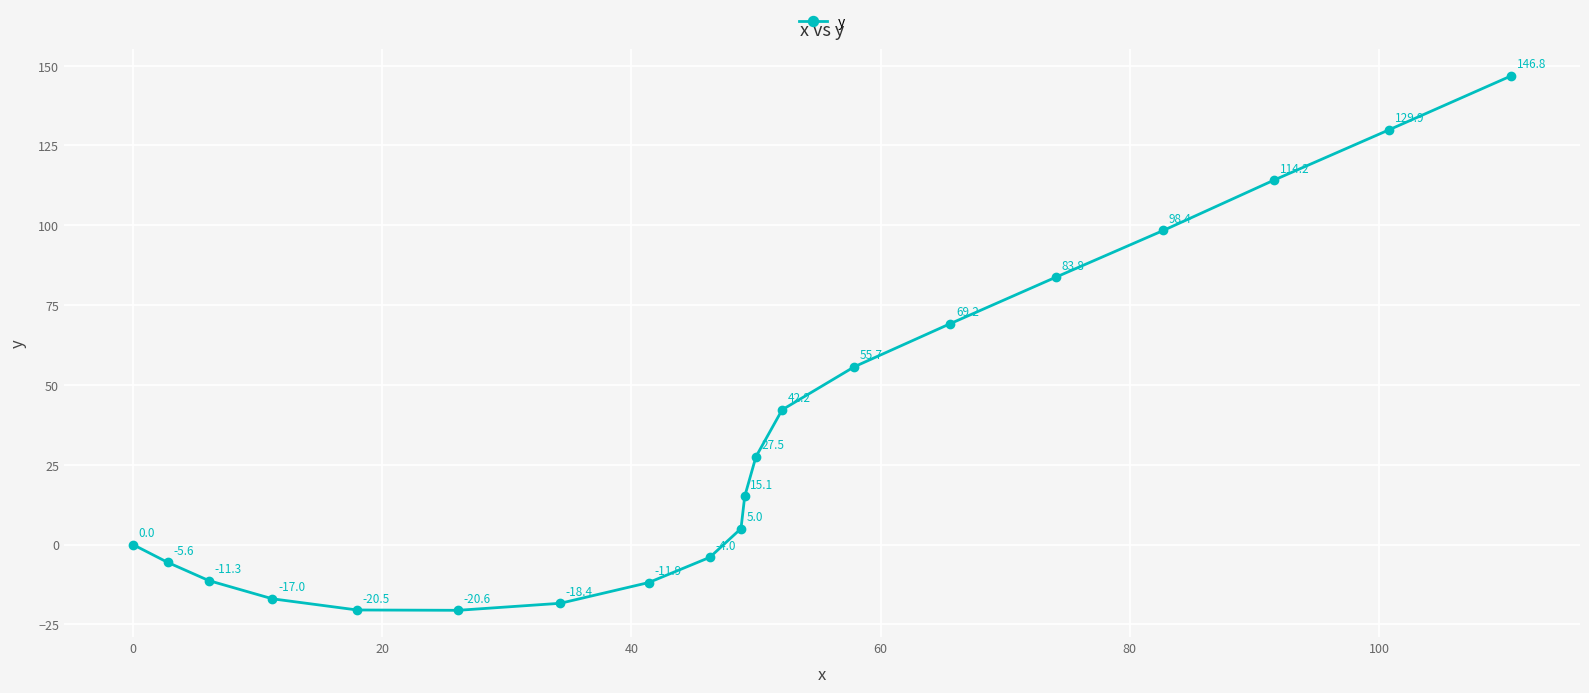

Does the chart have visible grid lines?

Yes